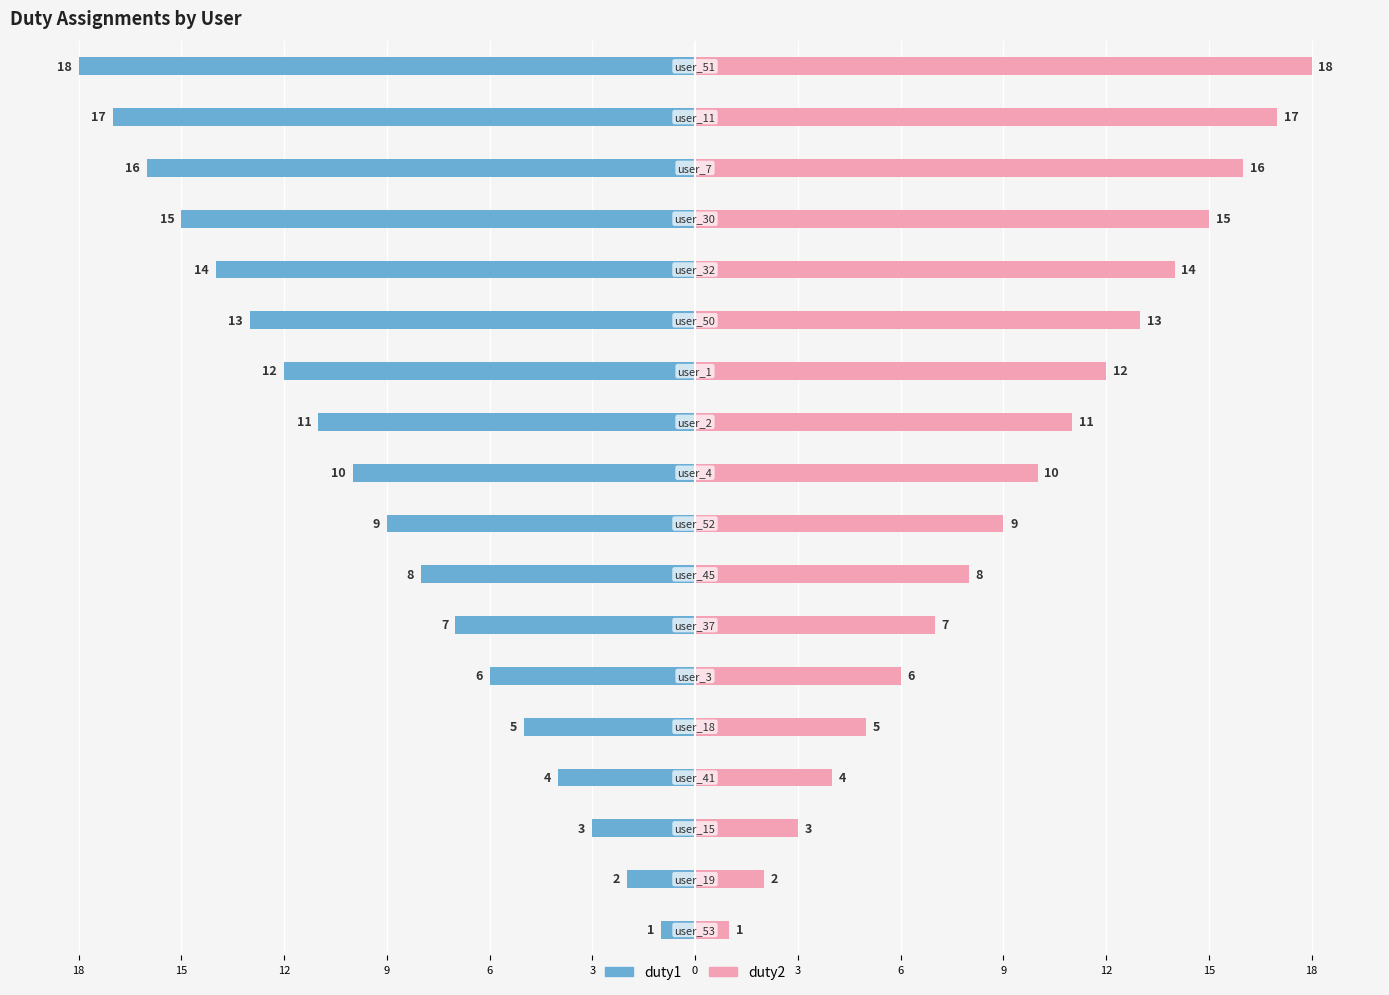

Is the value of duty2 at 6 greater than the value of duty1 at 12?

Yes